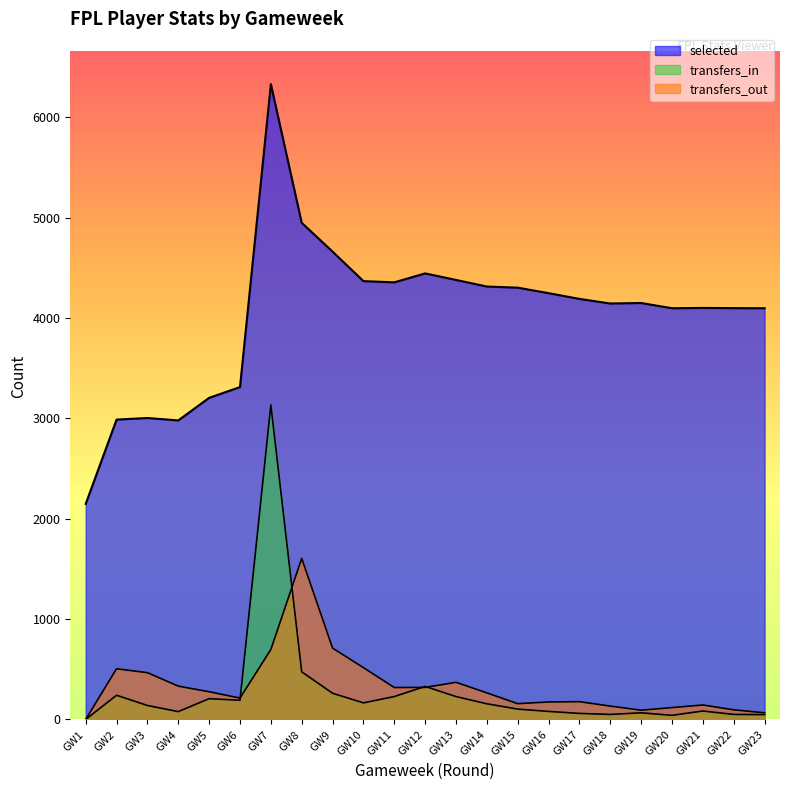

Where is the first local maximum for transfers_out?

GW2